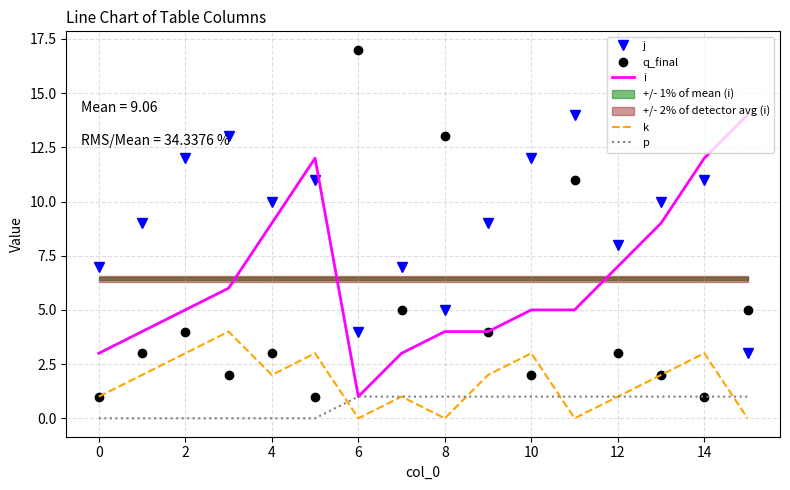

The value of q_final at 6 is 7. True or false?

False